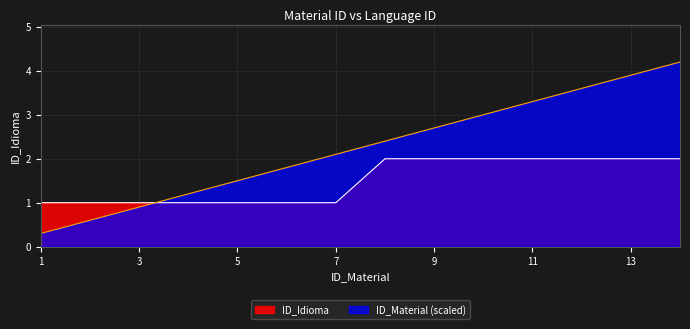

Where is ID_Idioma nearest to the value 1?

1